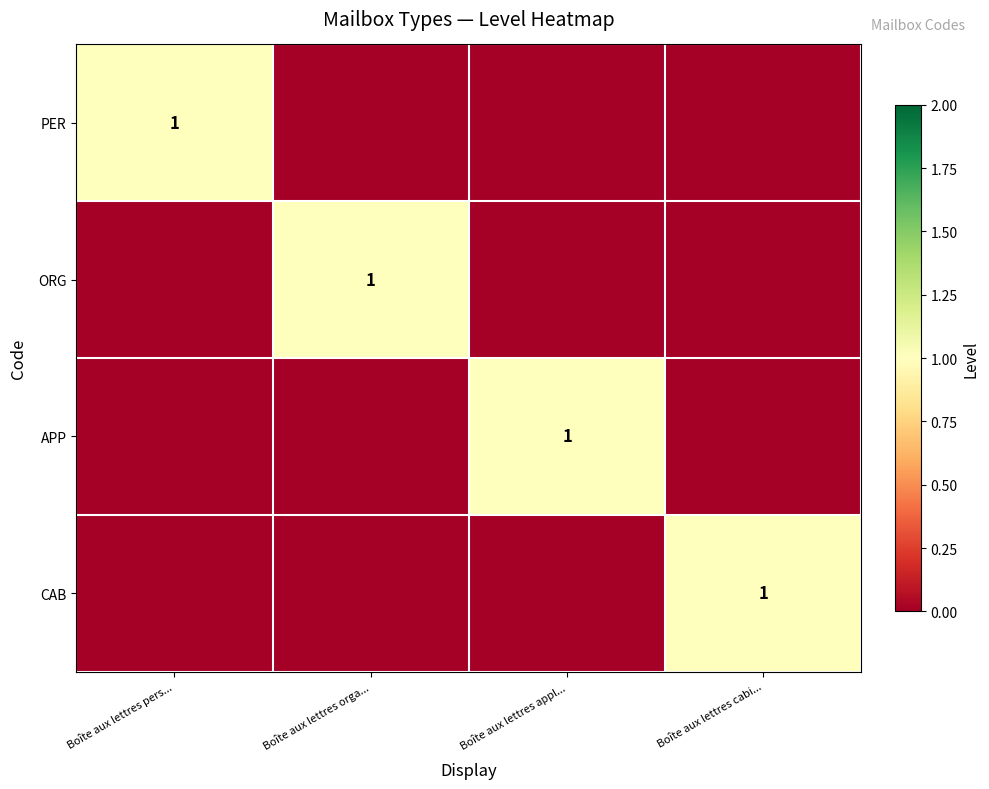

The PER series shows 2 at Boîte aux lettres pers.... True or false?

False